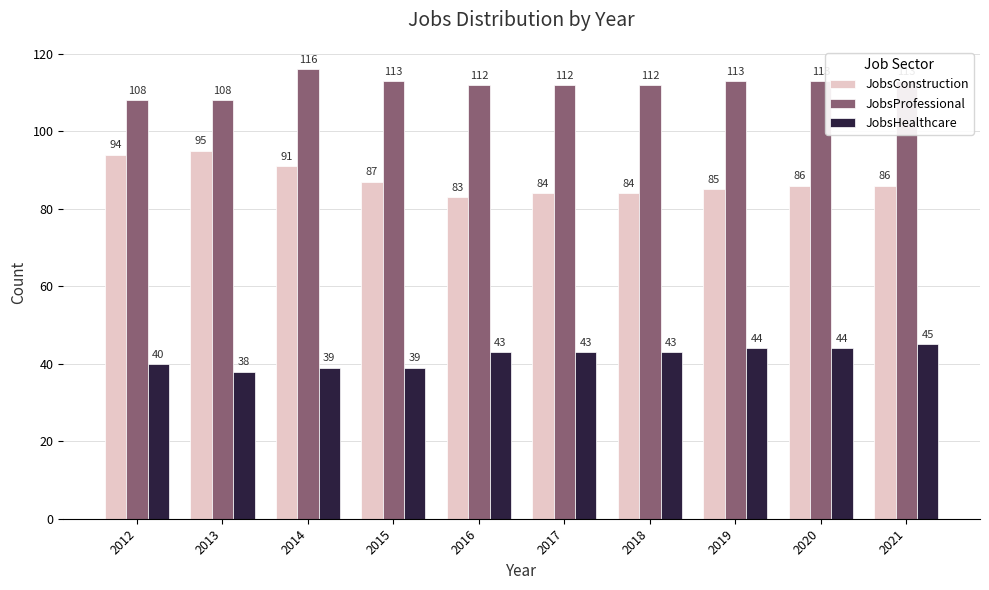

Reading left to right, transcribe all the data shown in this chart.

JobsConstruction: 94	95	91	87	83	84	84	85	86	86
JobsProfessional: 108	108	116	113	112	112	112	113	113	113
JobsHealthcare: 40	38	39	39	43	43	43	44	44	45